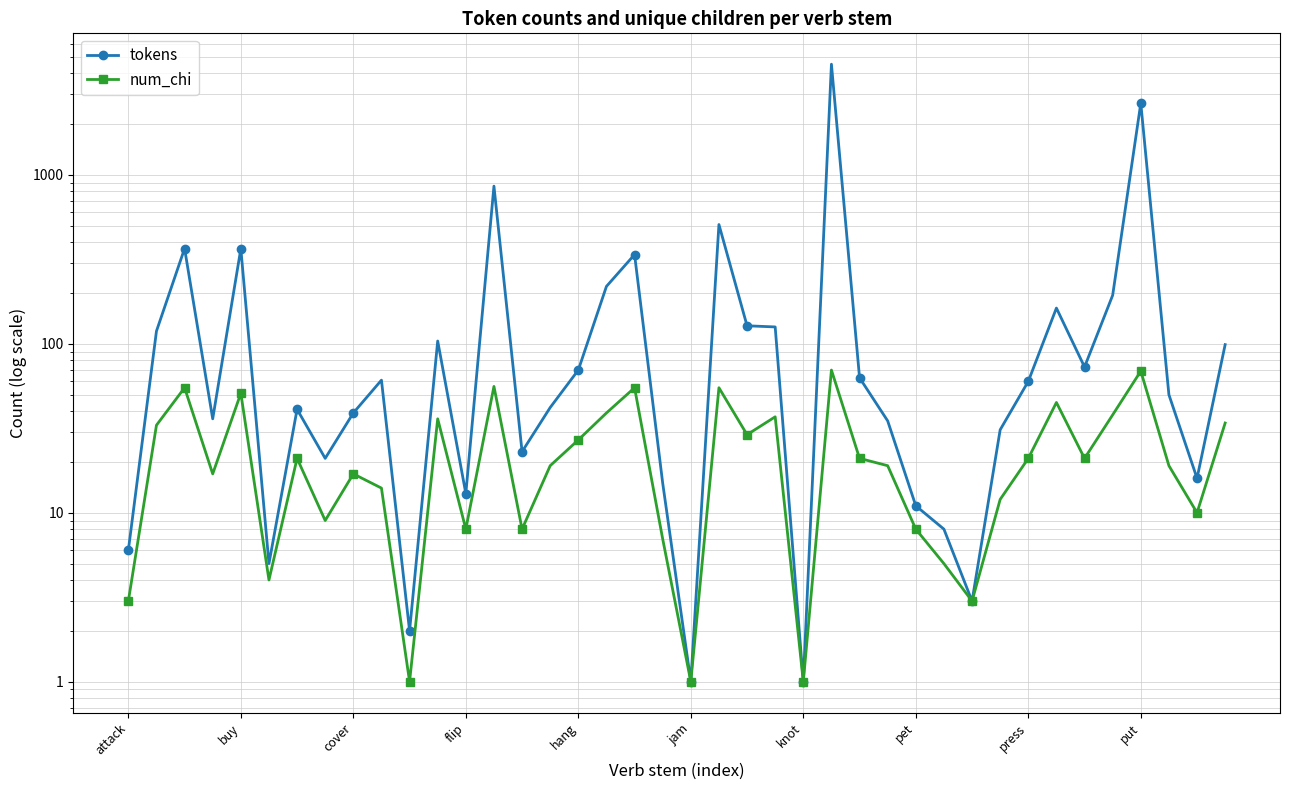

Which series has the widest spread of values?

tokens